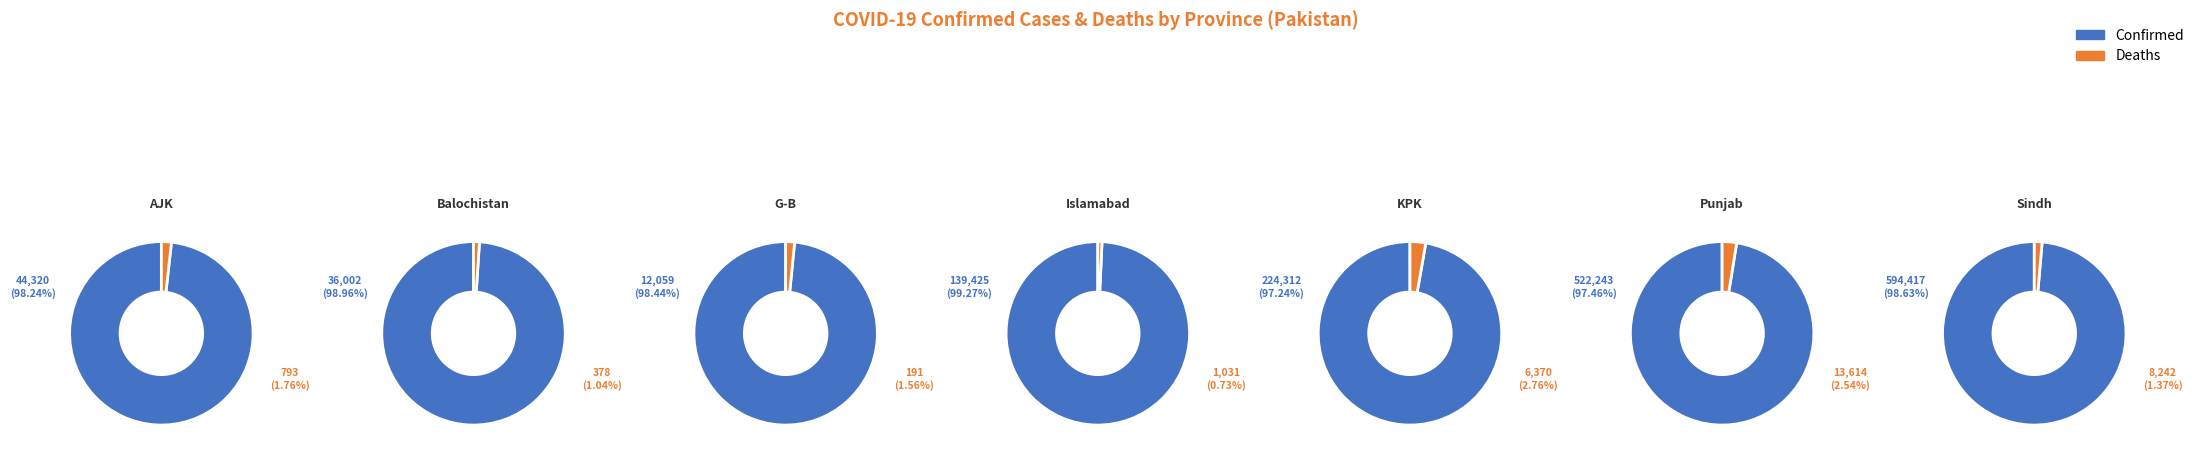

The Balochistan slice represents 1% of the pie. True or false?

True